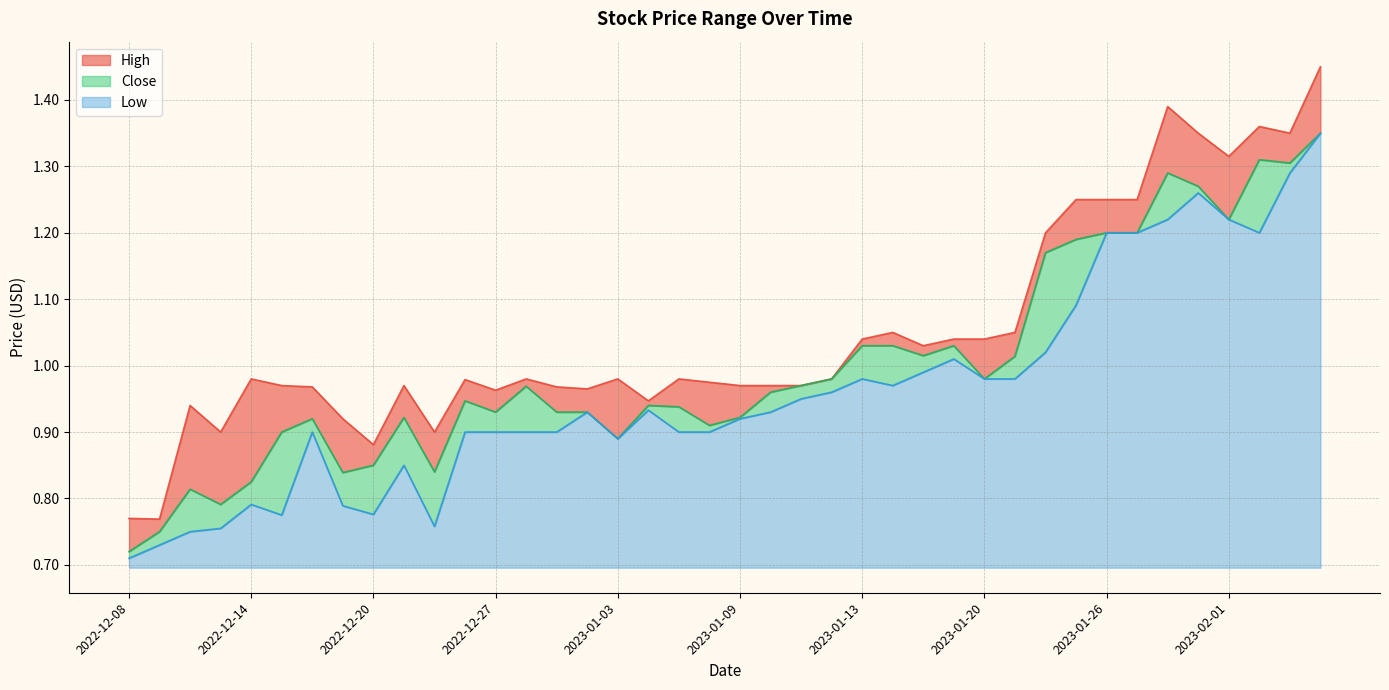

What is the greatest value displayed?

1.5